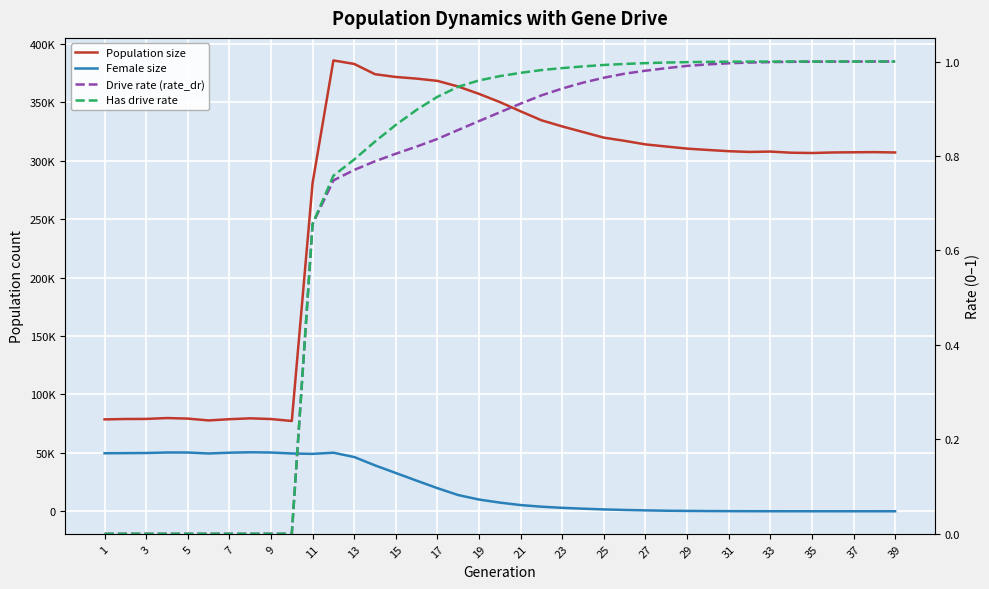

What is the difference between the maximum and minimum values in the Female size series?

50470.0